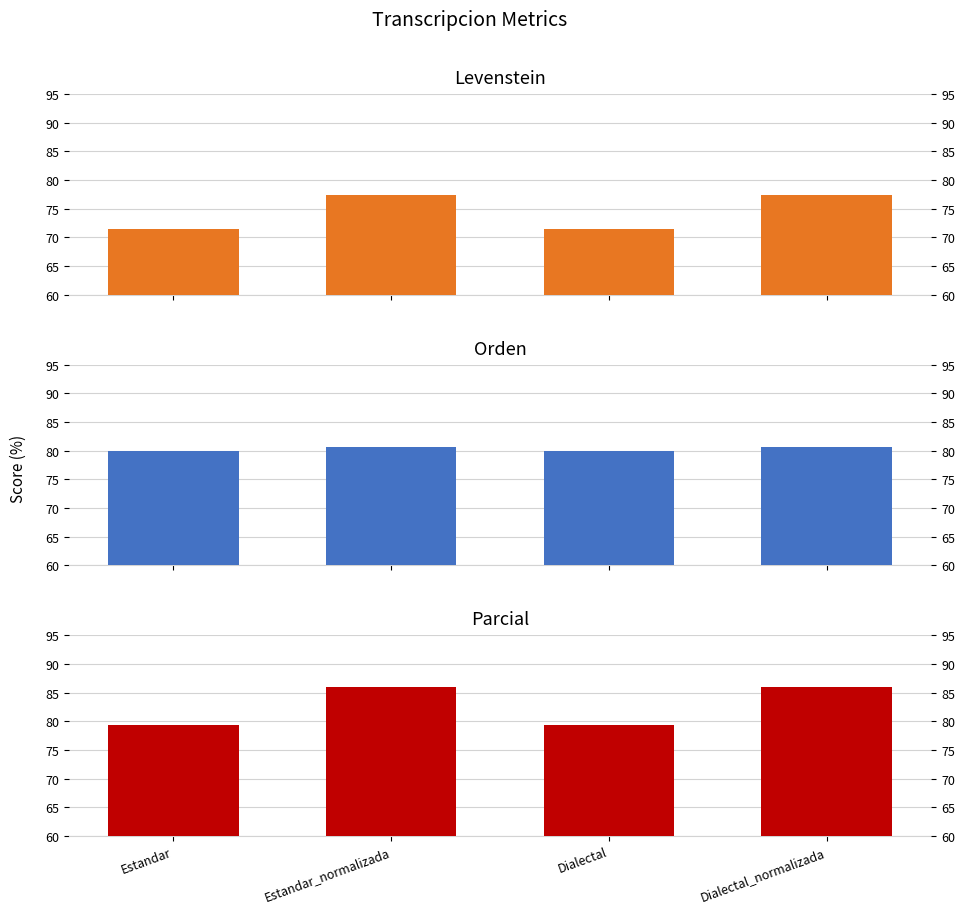

What is the difference between the Levenstein values at Estandar and Dialectal_normalizada?

5.8